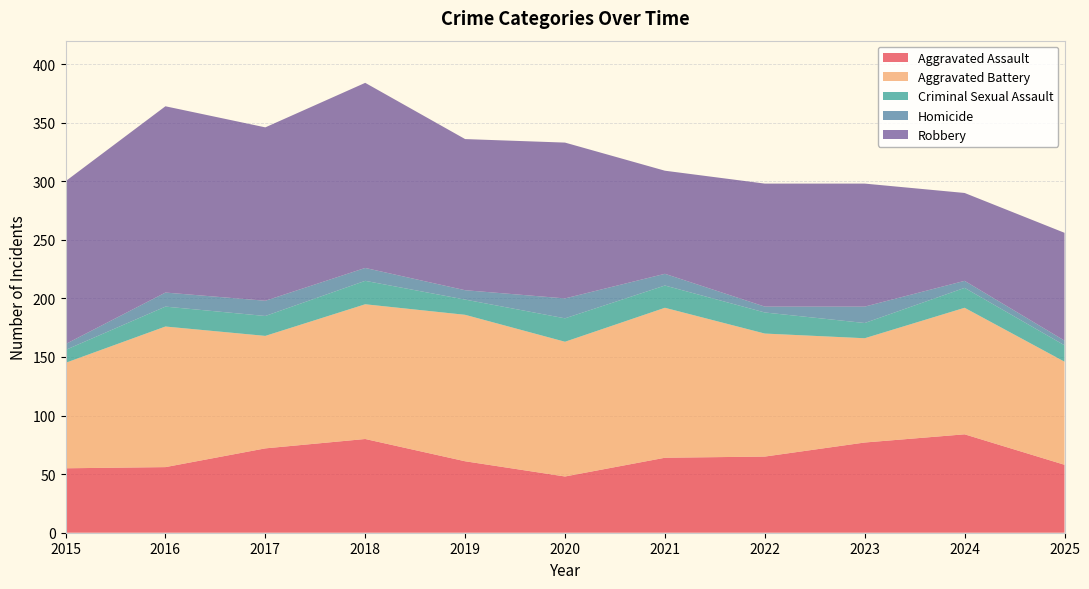

Reading right to left, what are all the values shown in this chart?

Aggravated Assault: 2025=58	2024=84	2023=77	2022=65	2021=64	2020=48	2019=61	2018=80	2017=72	2016=56	2015=55
Aggravated Battery: 2025=88	2024=108	2023=89	2022=105	2021=128	2020=115	2019=125	2018=115	2017=96	2016=120	2015=90
Criminal Sexual Assault: 2025=14	2024=17	2023=13	2022=18	2021=19	2020=20	2019=13	2018=20	2017=17	2016=17	2015=11
Homicide: 2025=4	2024=6	2023=14	2022=5	2021=10	2020=17	2019=8	2018=11	2017=13	2016=12	2015=5
Robbery: 2025=92	2024=75	2023=105	2022=105	2021=88	2020=133	2019=129	2018=158	2017=148	2016=159	2015=139